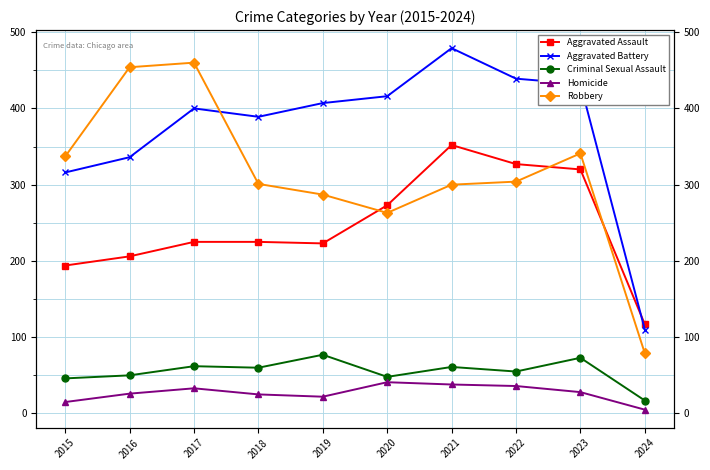

What is the sum of the Criminal Sexual Assault values at 2024 and 2016?

67